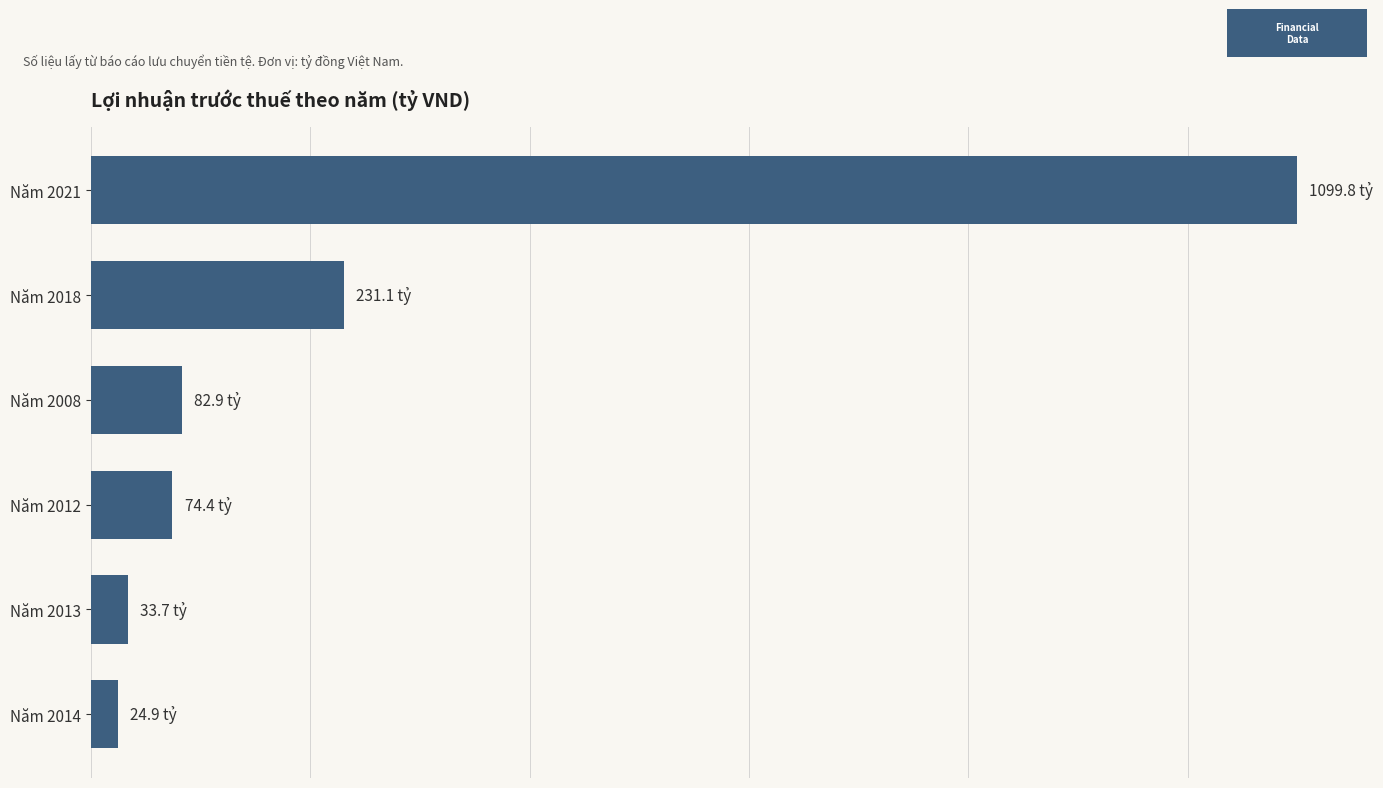

Are the bars horizontal?

Yes